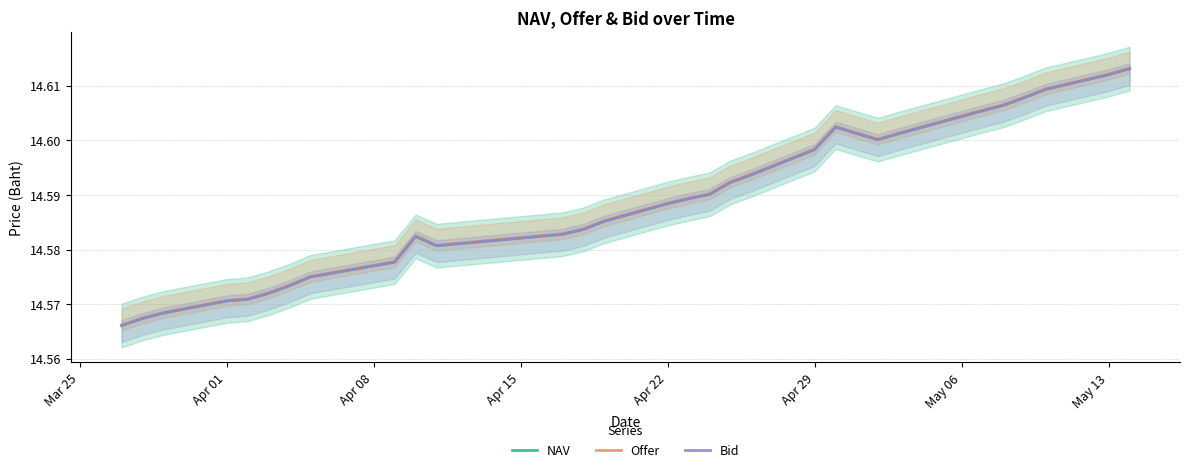

What is the greatest value displayed?

14.6